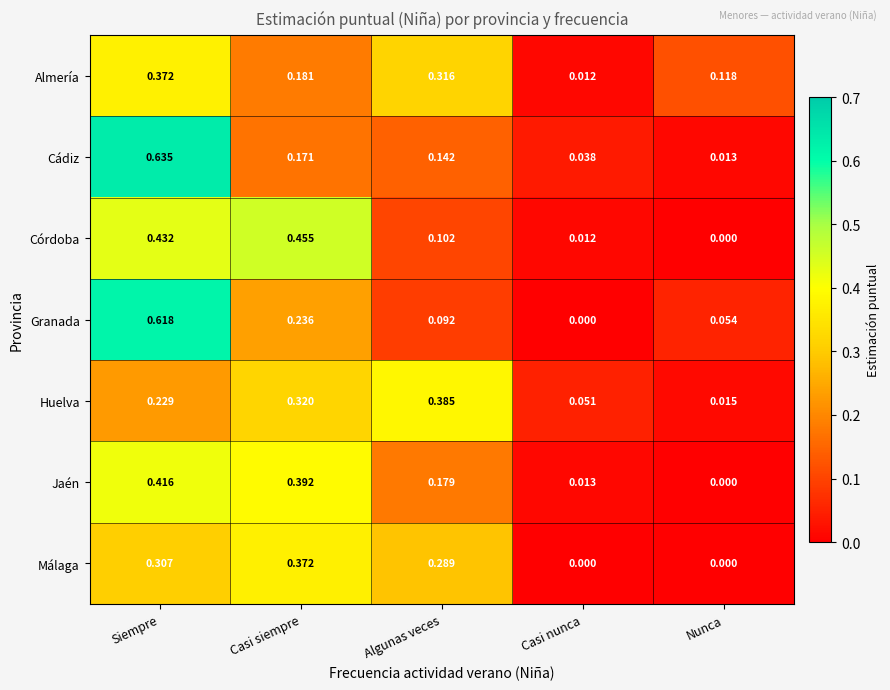

At which label is Cádiz closest to 0?

Nunca